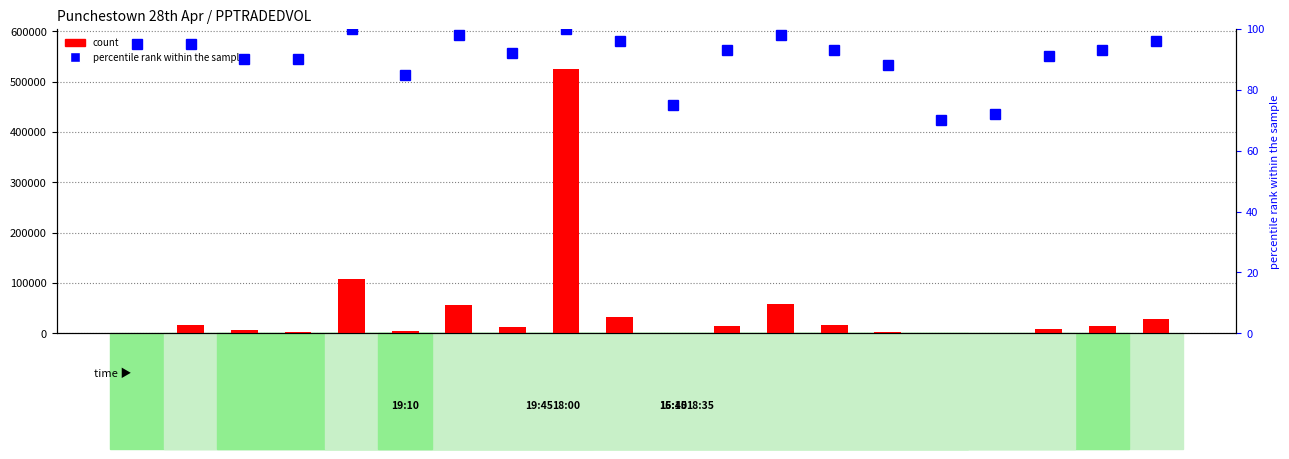

What is the greatest value displayed?

525633.8